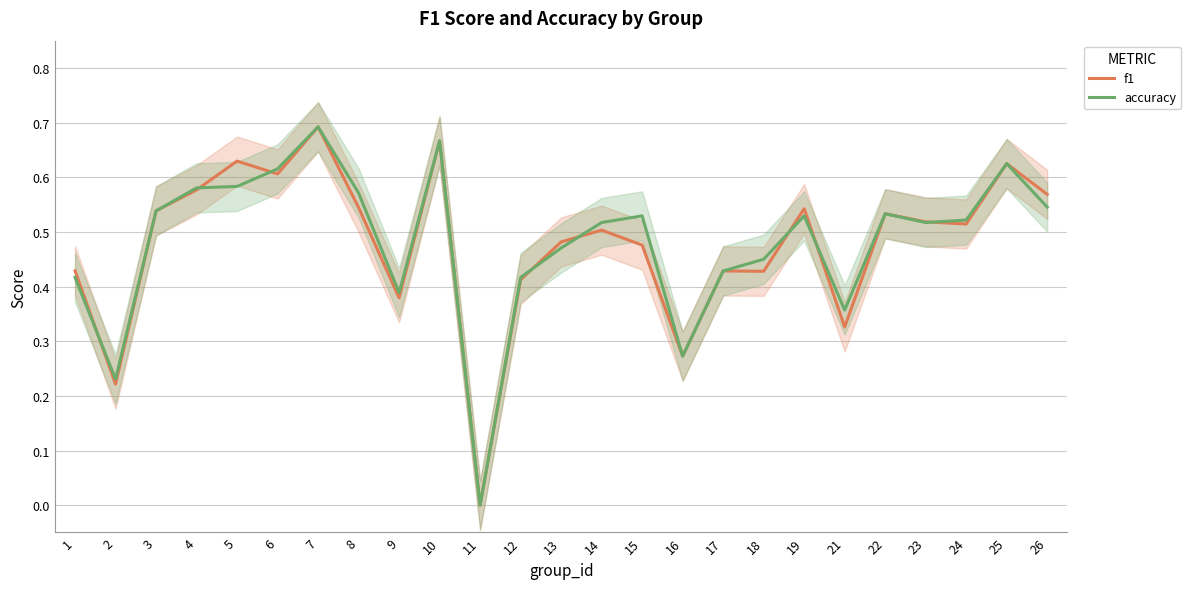

What is the approximate value of accuracy at 6?

0.6